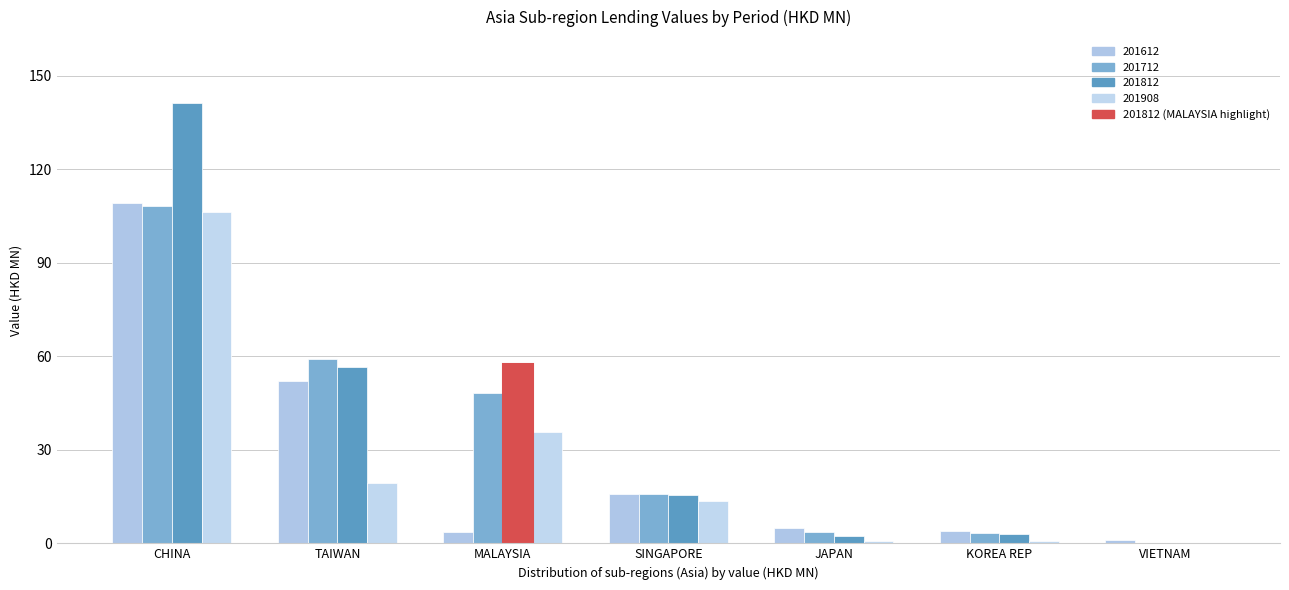

What is the label of the 6th bar from the right?

TAIWAN